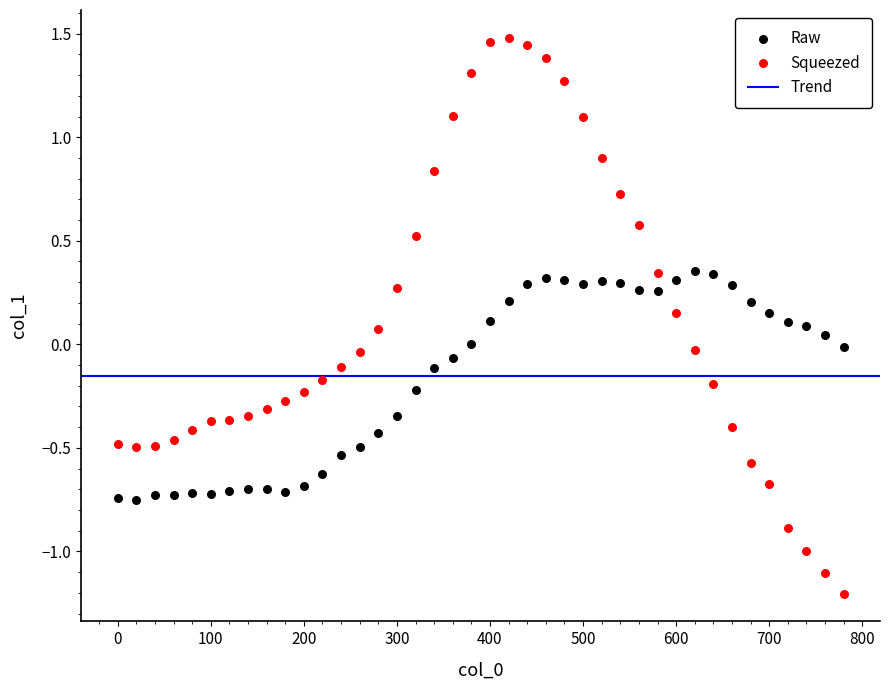

Which series has the largest Y range (max minus min)?

Squeezed